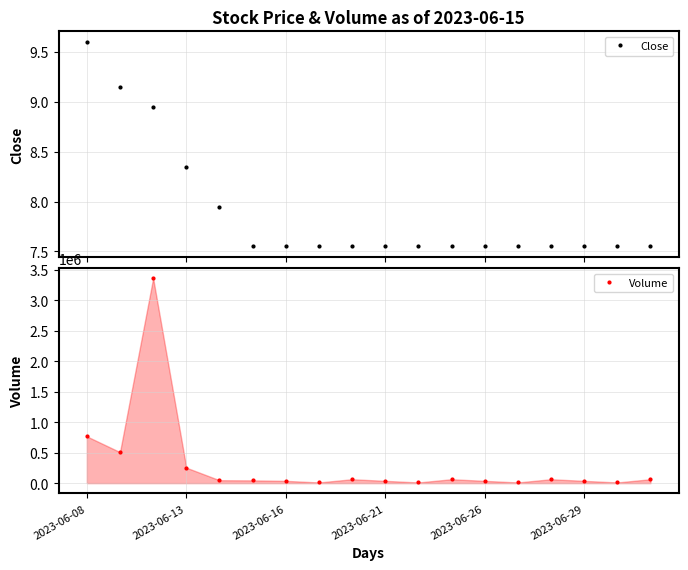

True or false: Close and Volume cross at least once.

False